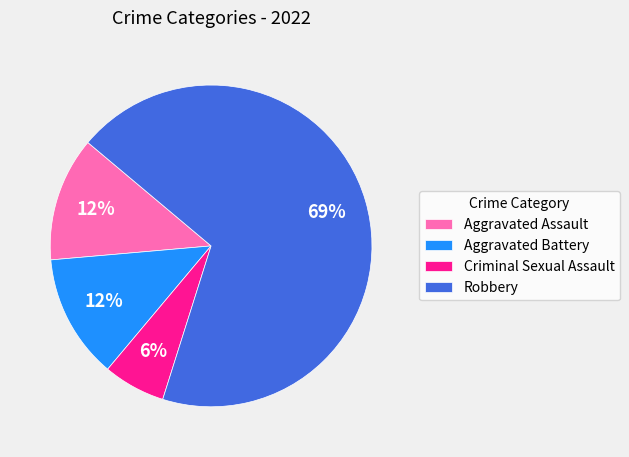

Which has a higher value, Robbery or Aggravated Assault?

Robbery